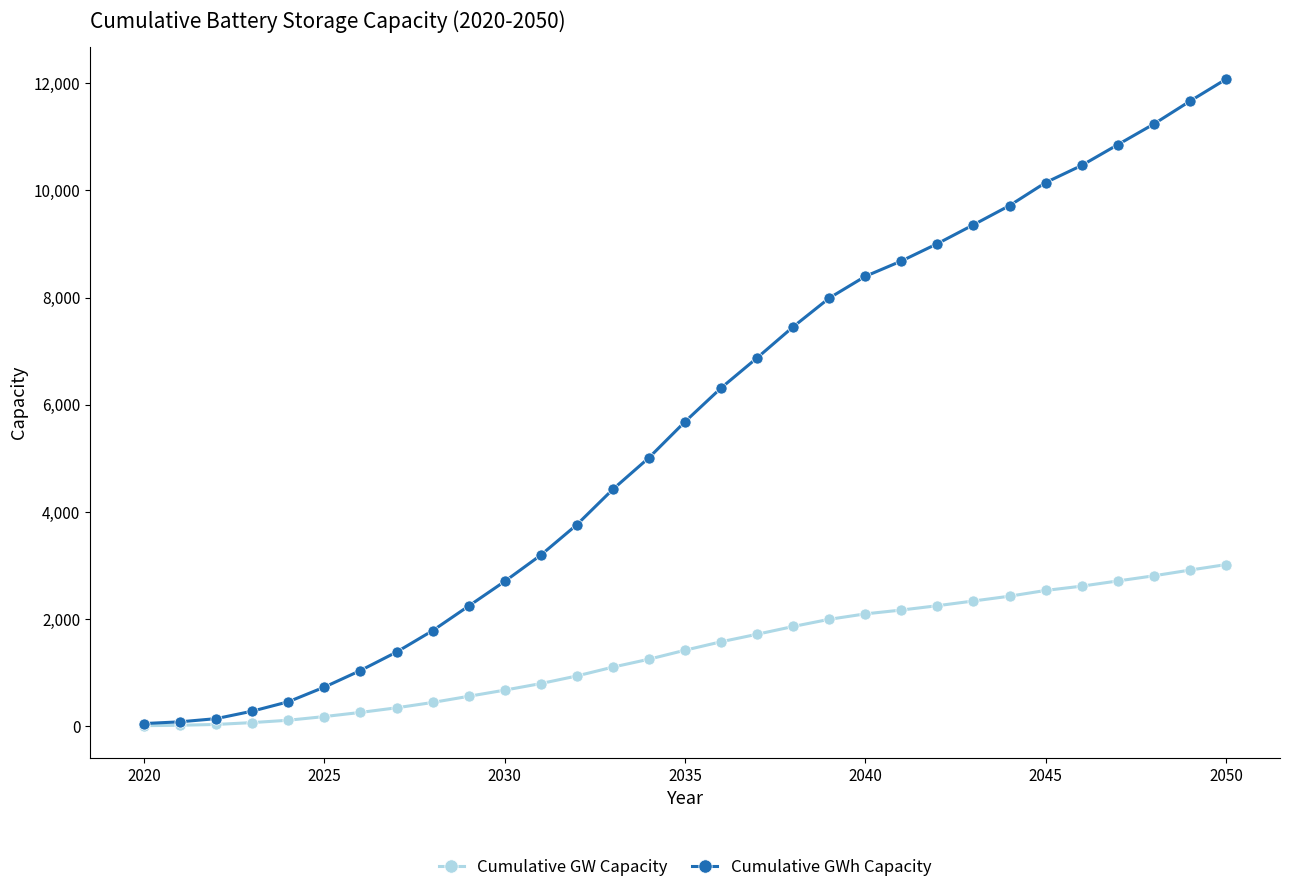

What is the value of the Cumulative GW Capacity point at the 10th from the left?

561.3